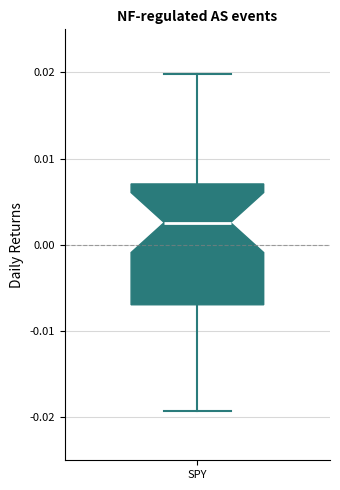

Read this box plot against the y-axis: the position of the median line, the range covered by the box, and the ends of both whiskers. The values are not printed on the chart, so give them approximately, as read against the axis.

median 0.003, box -0.007 to 0.007, whiskers -0.019 to 0.020